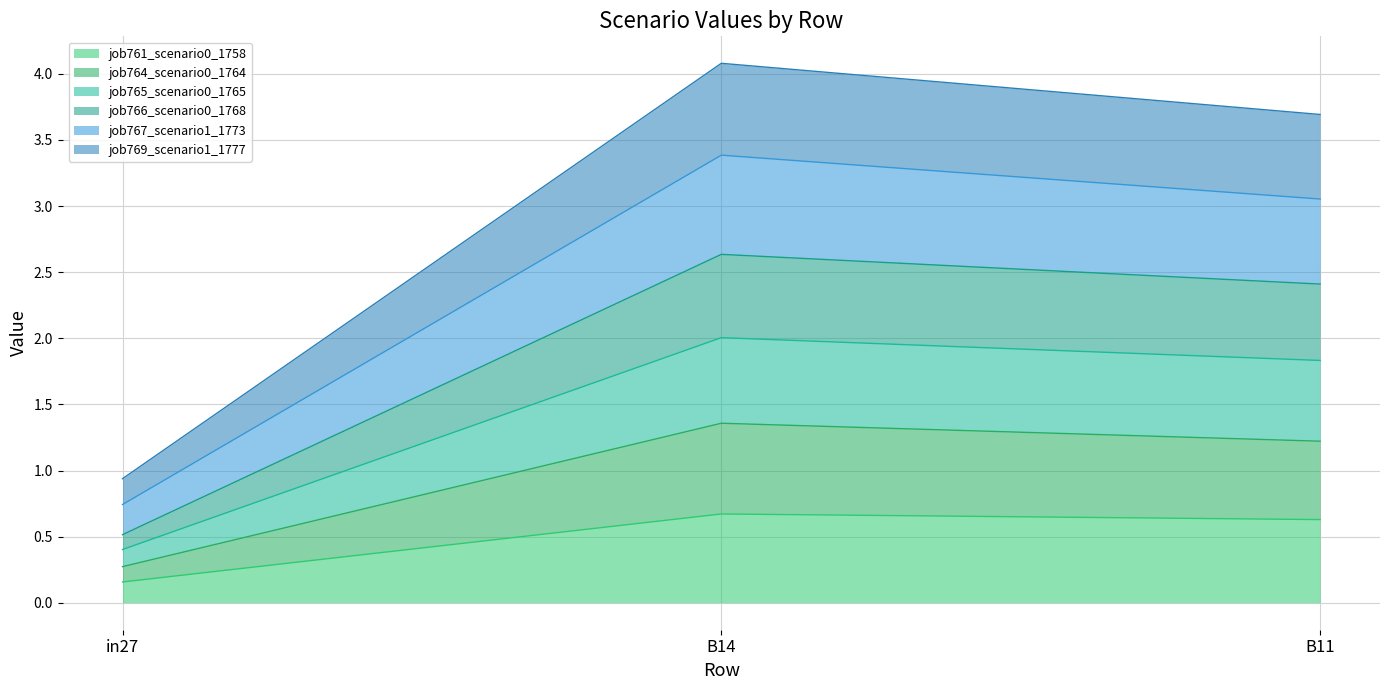

Is it true that job767_scenario1_1773 equals 2.1 at B11?

False